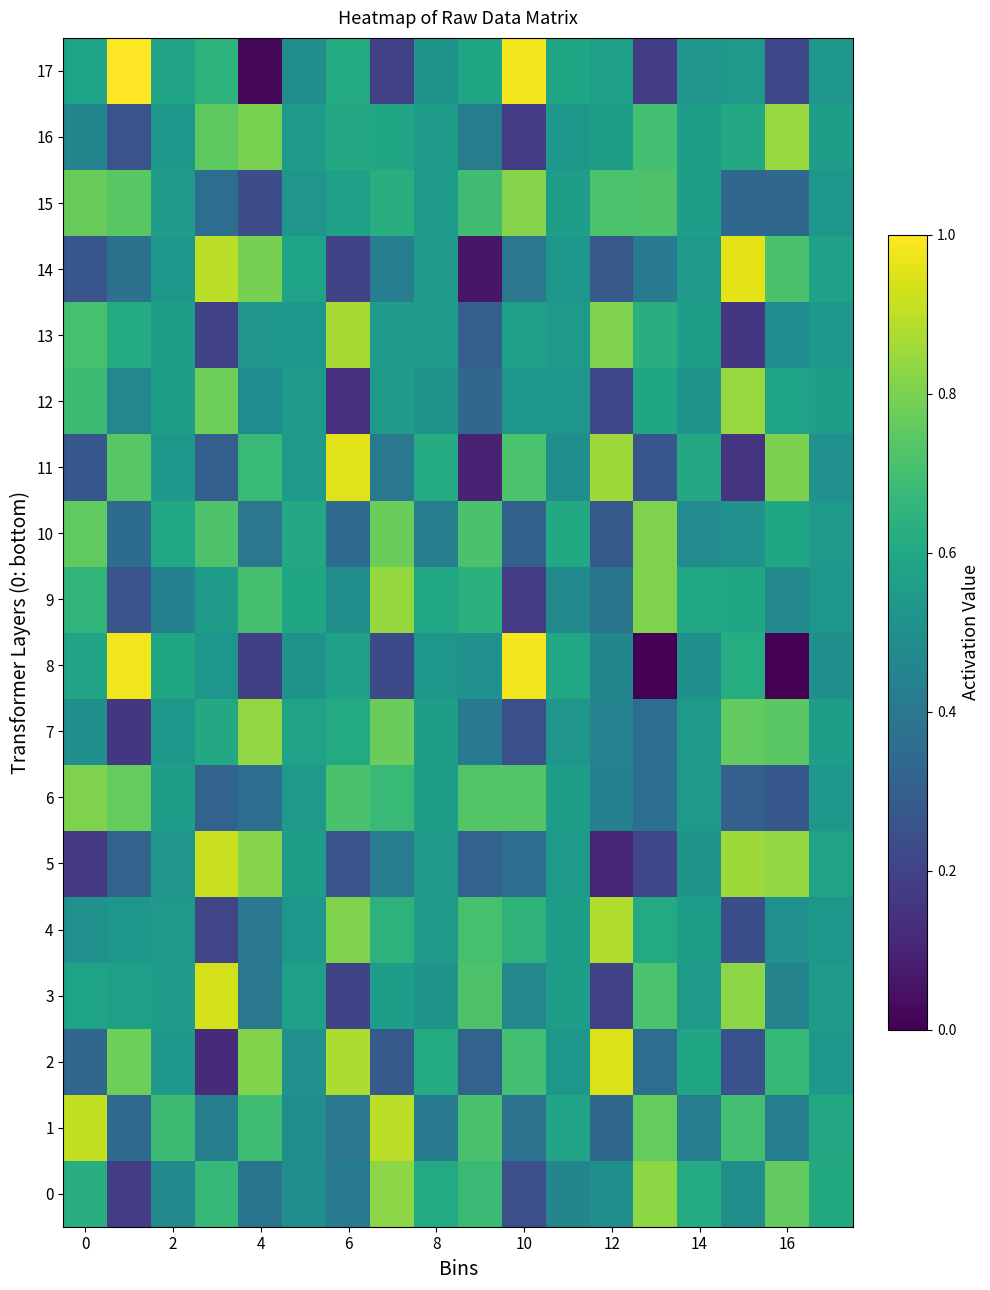

Which series has the largest range (max minus min)?

8